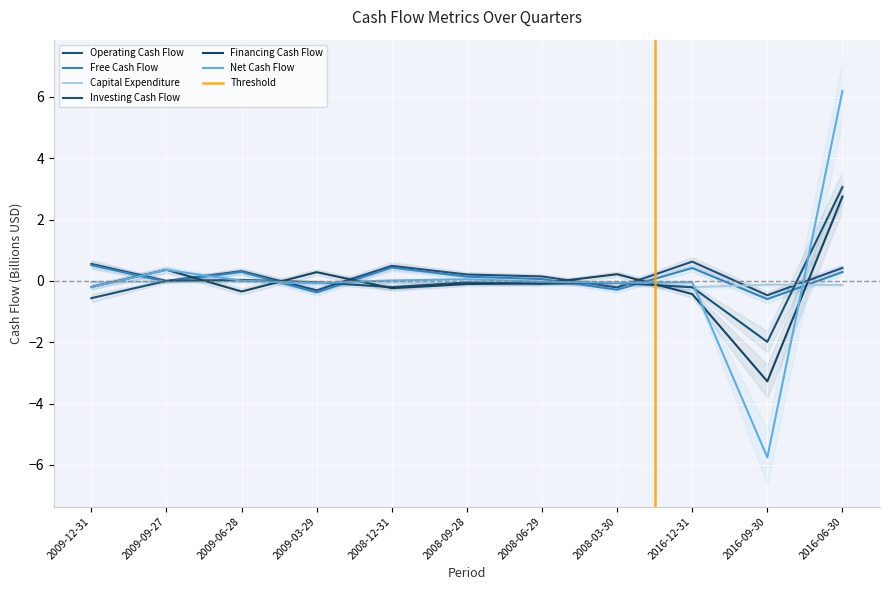

Rank the series by their maximum value, from lowest to highest.

Capital Expenditure, Free Cash Flow, Operating Cash Flow, Financing Cash Flow, Investing Cash Flow, Net Cash Flow